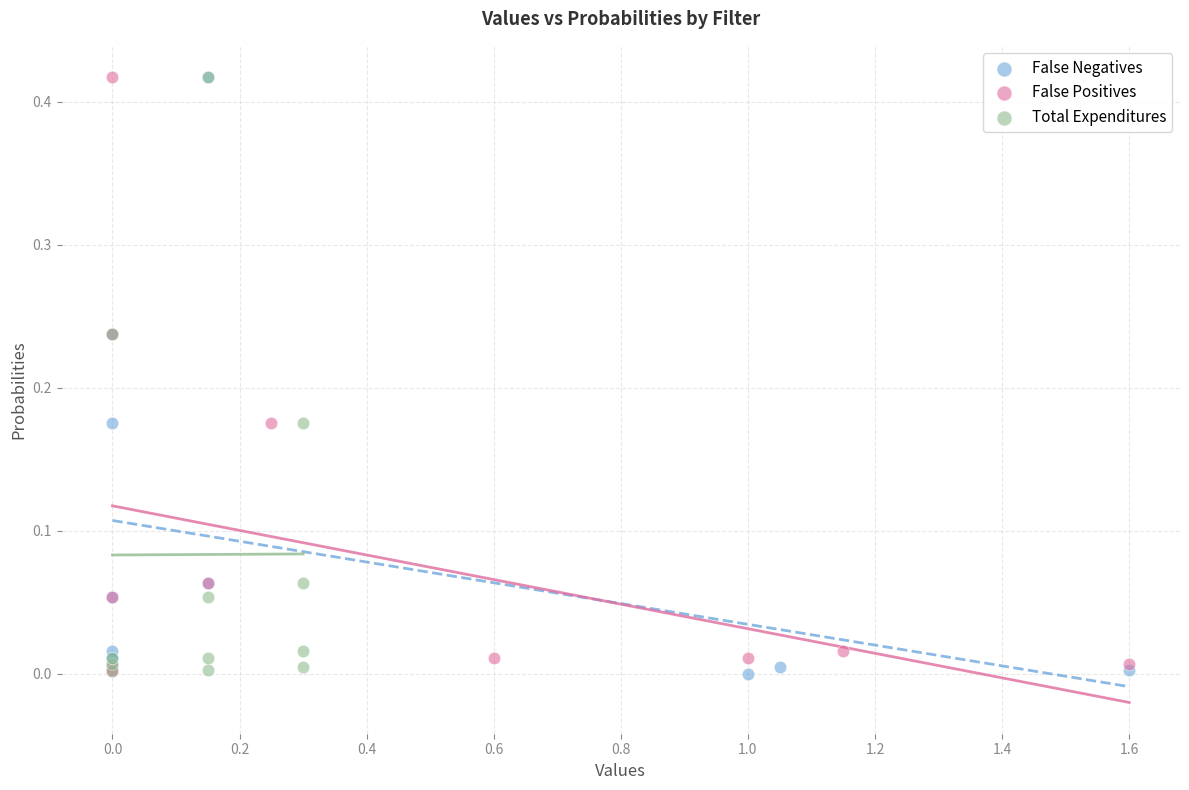

What are all the series names shown in the legend?

False Negatives, False Positives, Total Expenditures